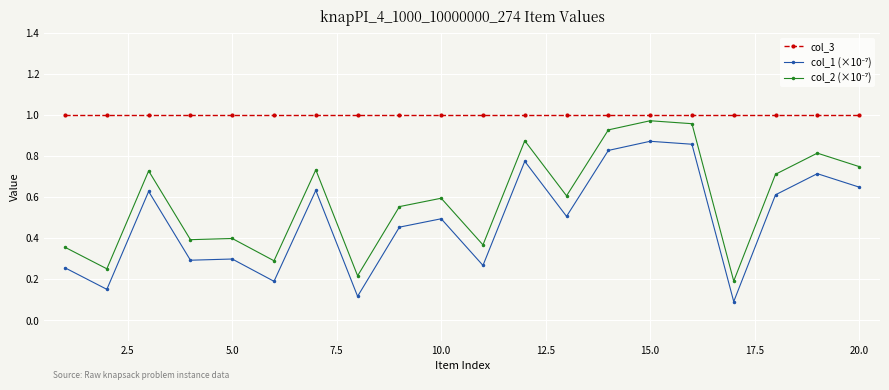

Which series has the largest total across all categories?

col_3